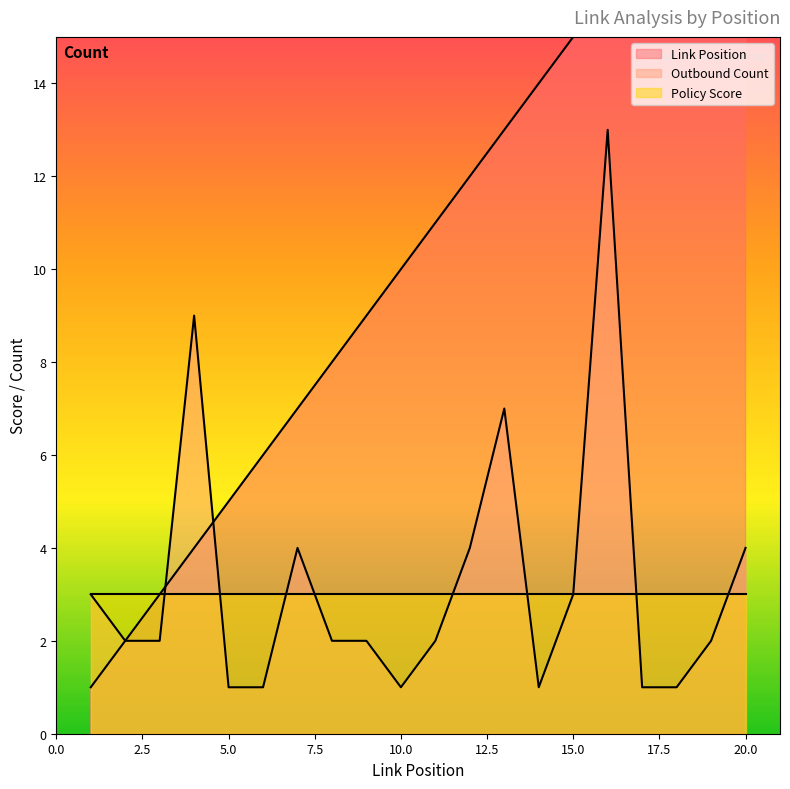

Reading right to left, transcribe all the data shown in this chart.

Link Position: 20	19	18	17	16	15	14	13	12	11	10	9	8	7	6	5	4	3	2	1
Outbound Count: 4	2	1	1	13	3	1	7	4	2	1	2	2	4	1	1	9	2	2	3